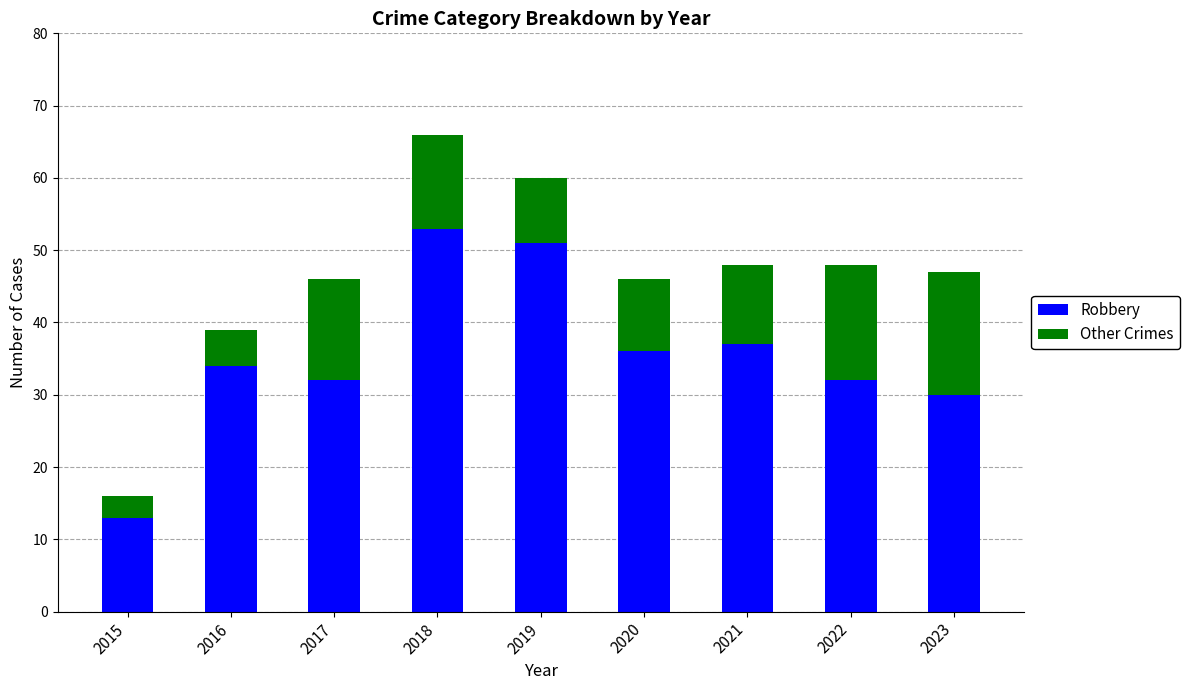

At which category is the sum across all series the highest?

2018